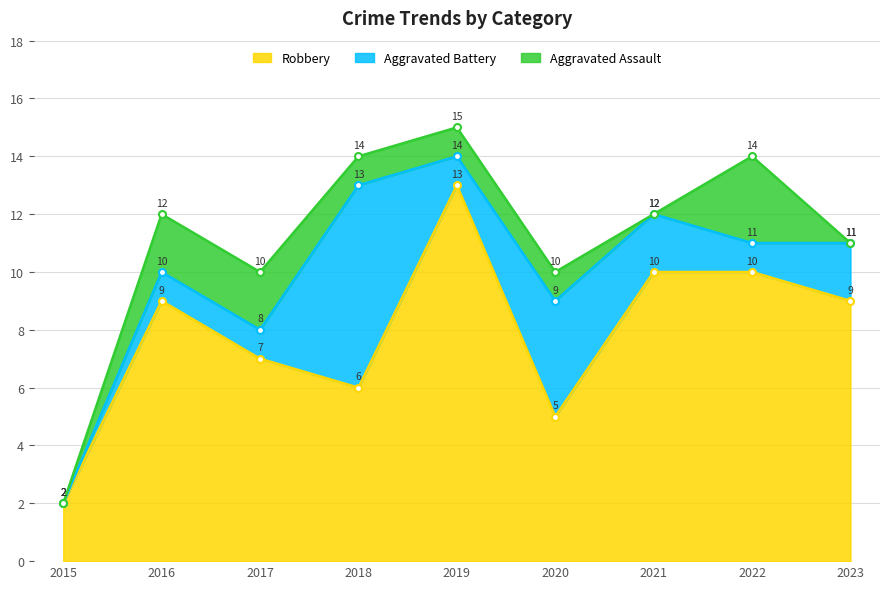

Is it true that Robbery equals 6 at 2021?

False